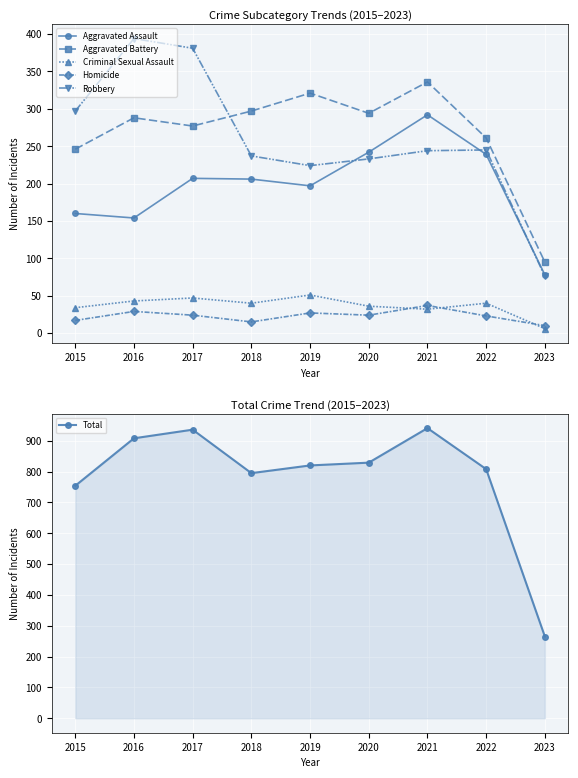

True or false: Aggravated Battery has a value of 261 at 2022.

True